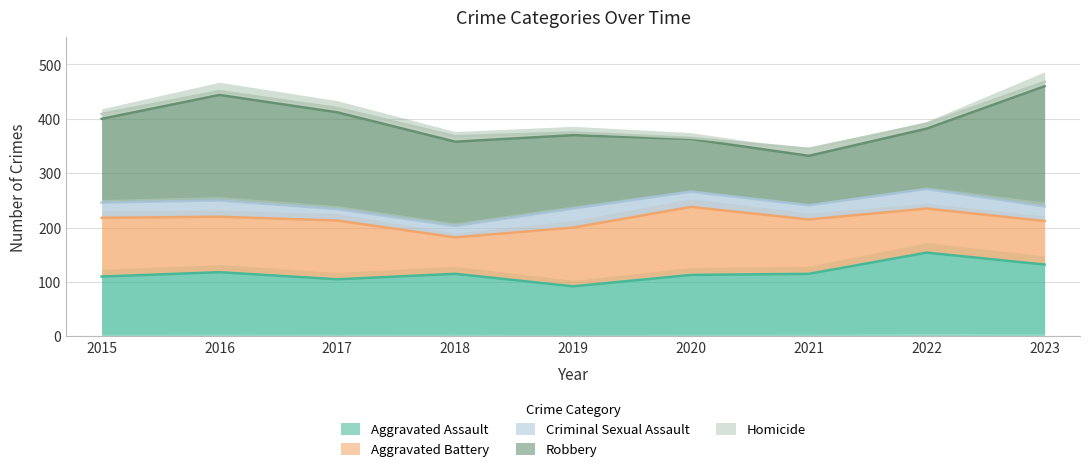

What is the minimum value for Aggravated Assault?

92